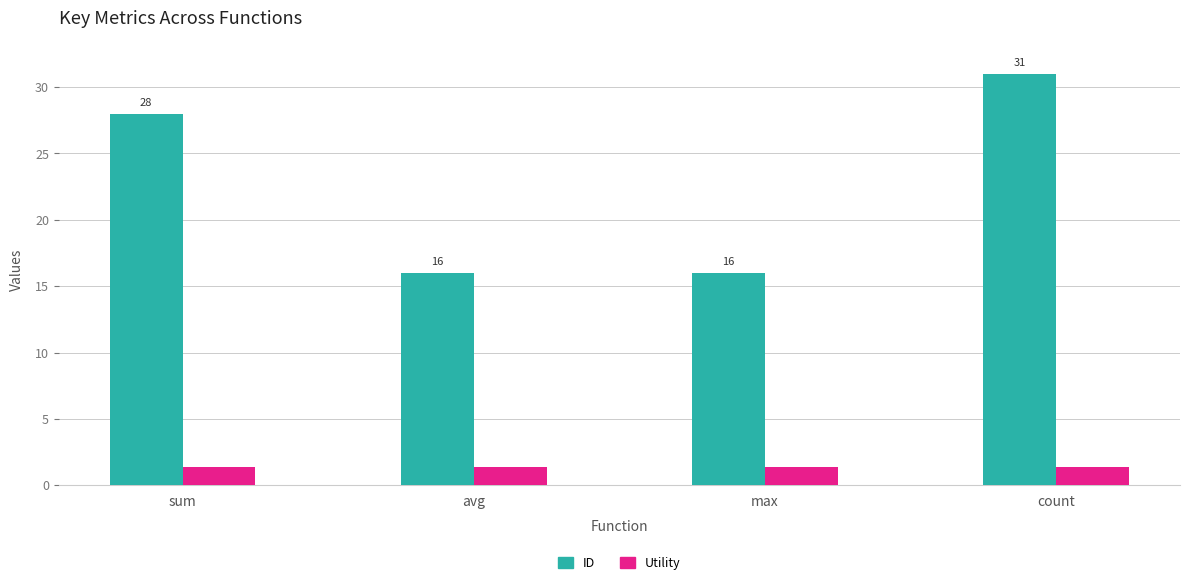

Count the ID values in the range 16 to 31.

4